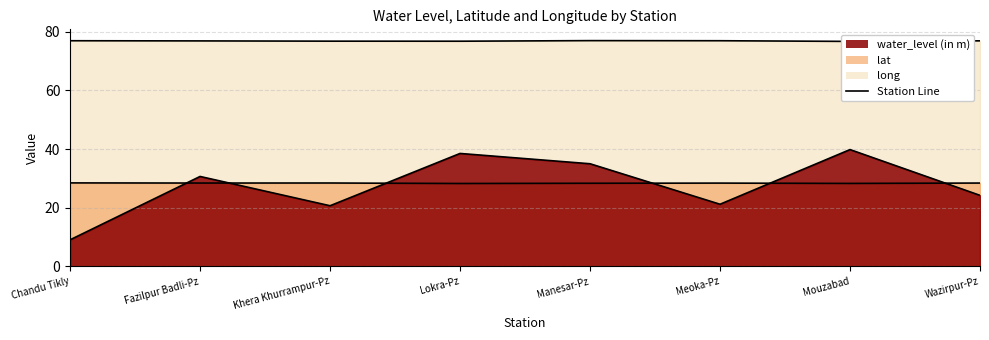

True or false: water_level line and long (line) cross at least once.

False